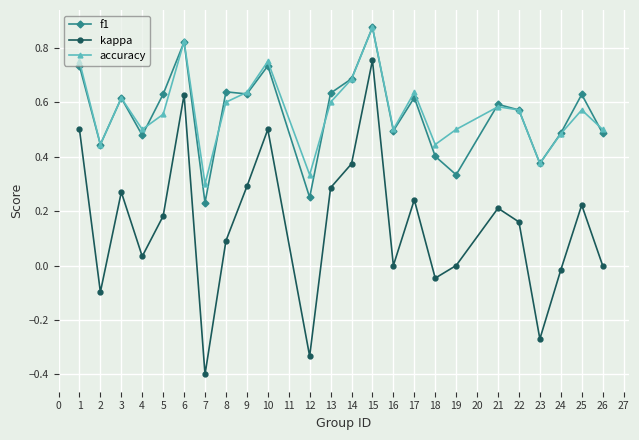

At which category is the sum across all series the highest?

15